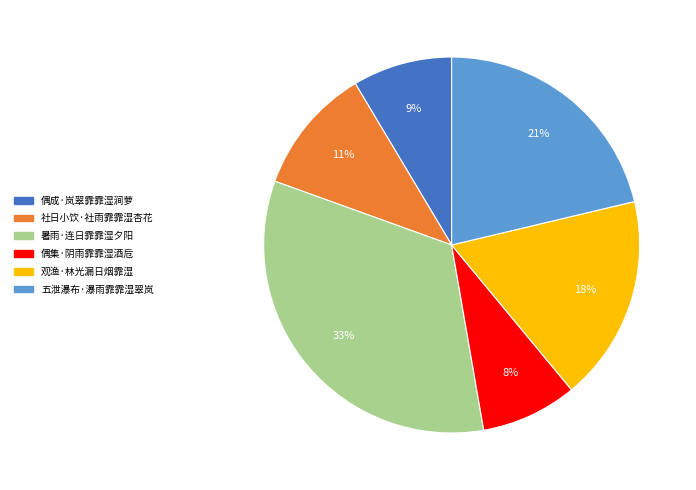

Between 社日小饮·社雨霏霏湿杏花 and 五泄瀑布·瀑雨霏霏湿翠岚, which is larger?

五泄瀑布·瀑雨霏霏湿翠岚